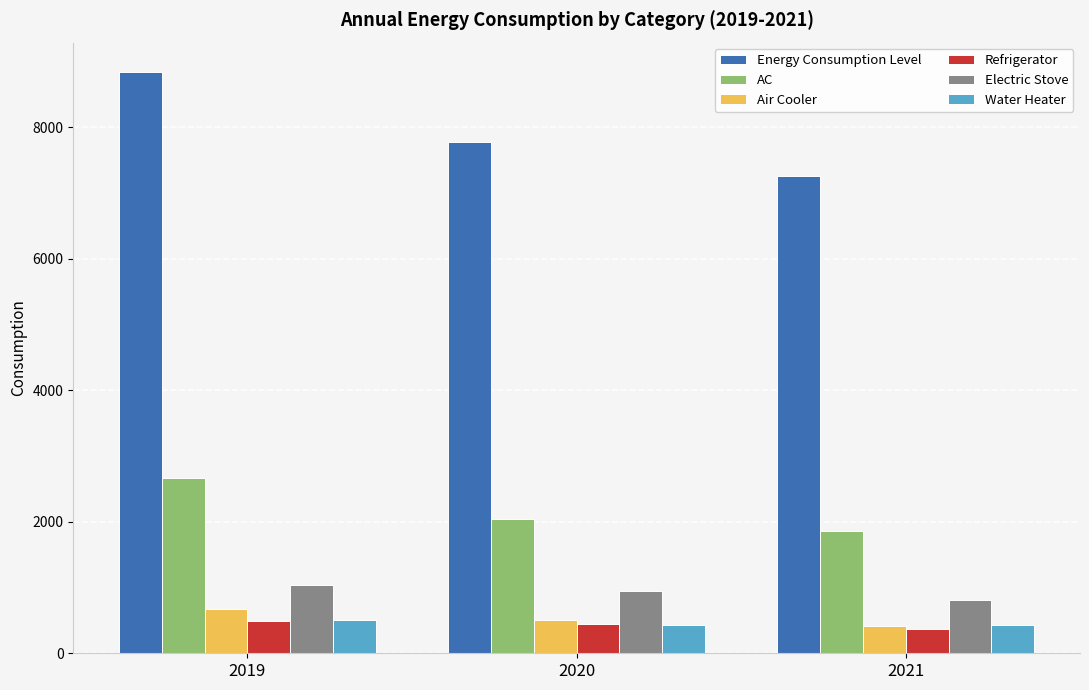

Which series has the largest total across all categories?

Energy Consumption Level